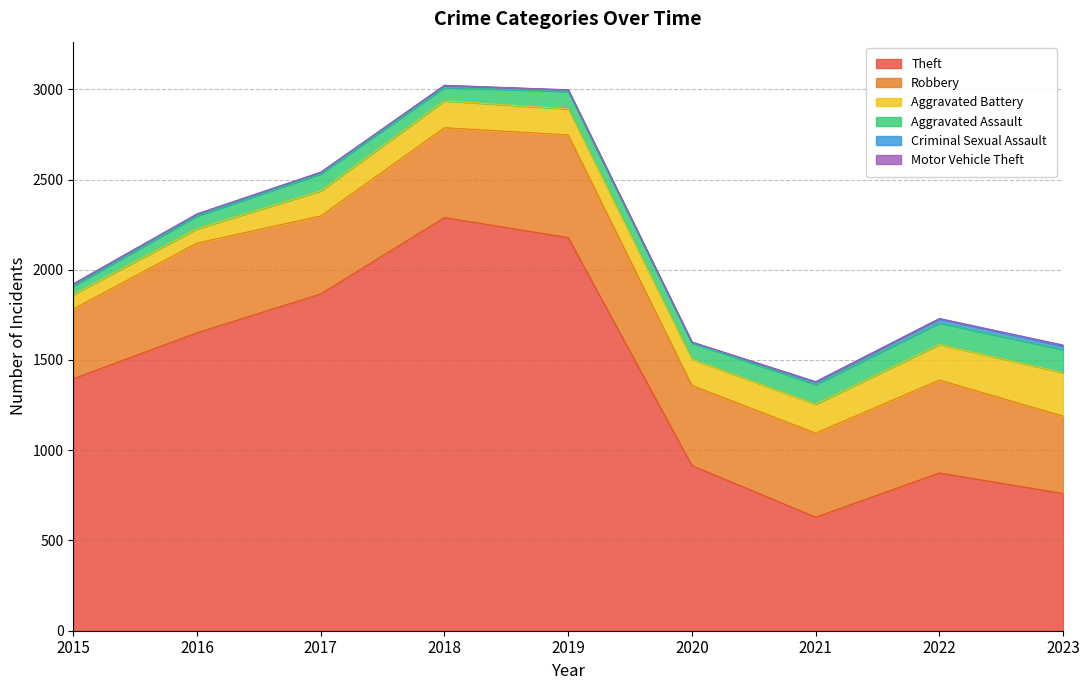

What is the value of the Motor Vehicle Theft point at the 4th from the left?

1